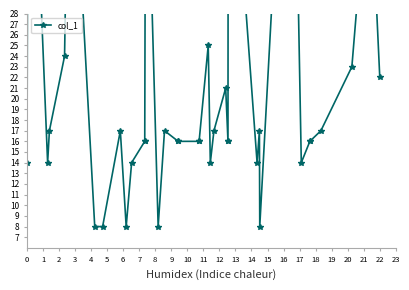

How many series are shown in this chart?

1